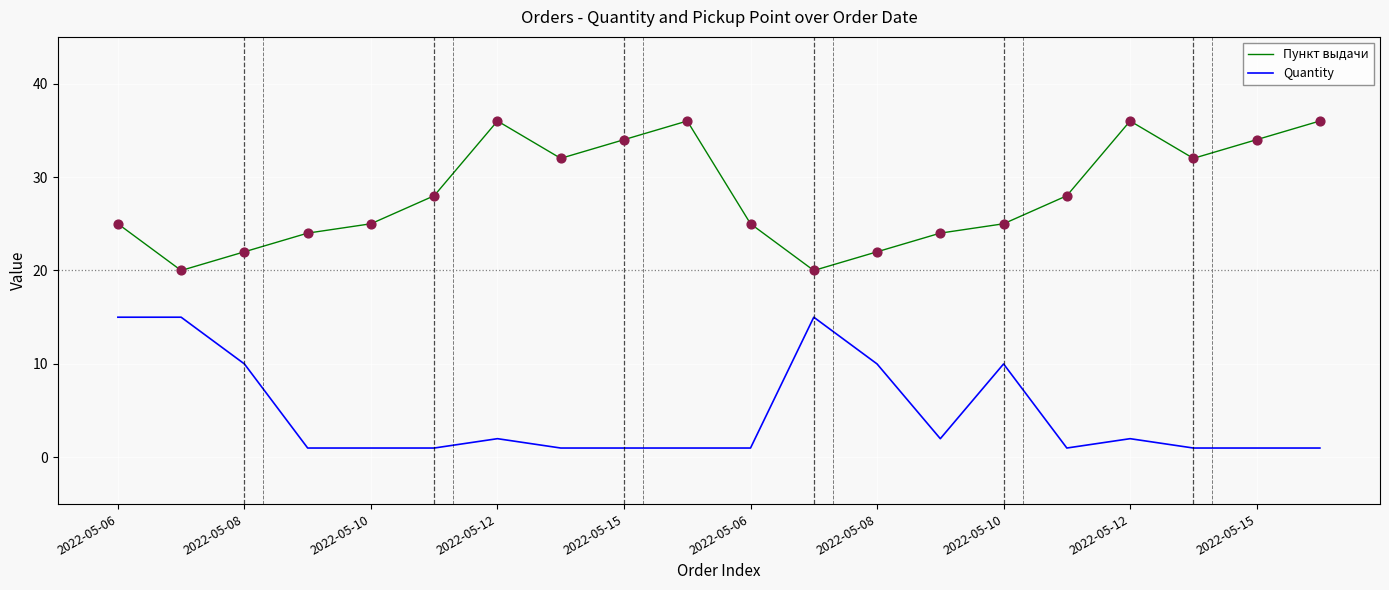

Which series has the largest total across all categories?

Пункт выдачи